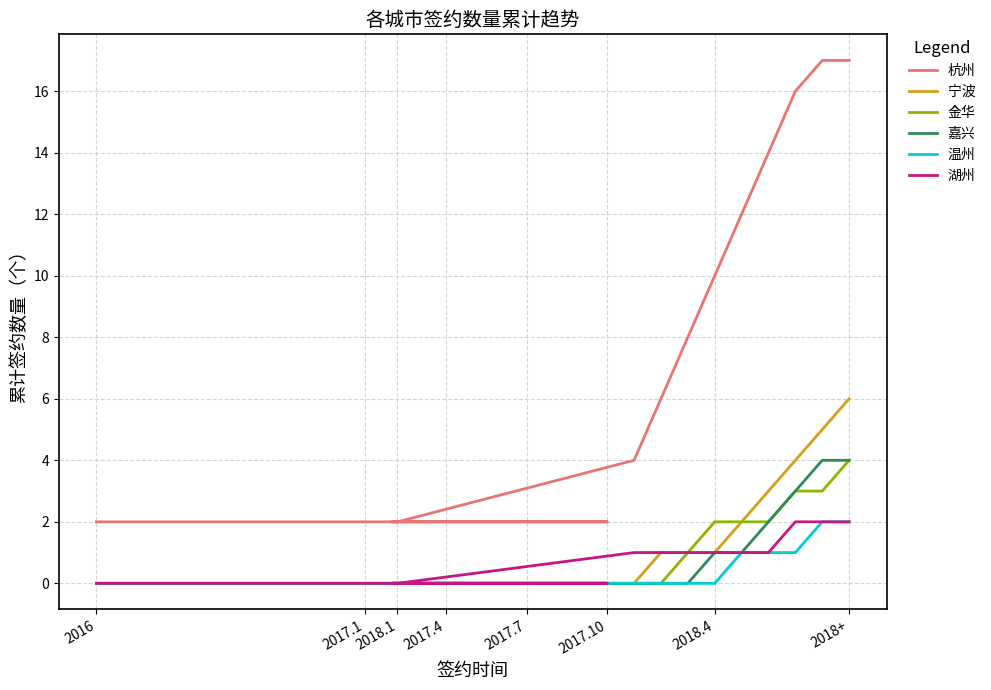

What is the difference between the maximum and second lowest values in the 温州 series?

2